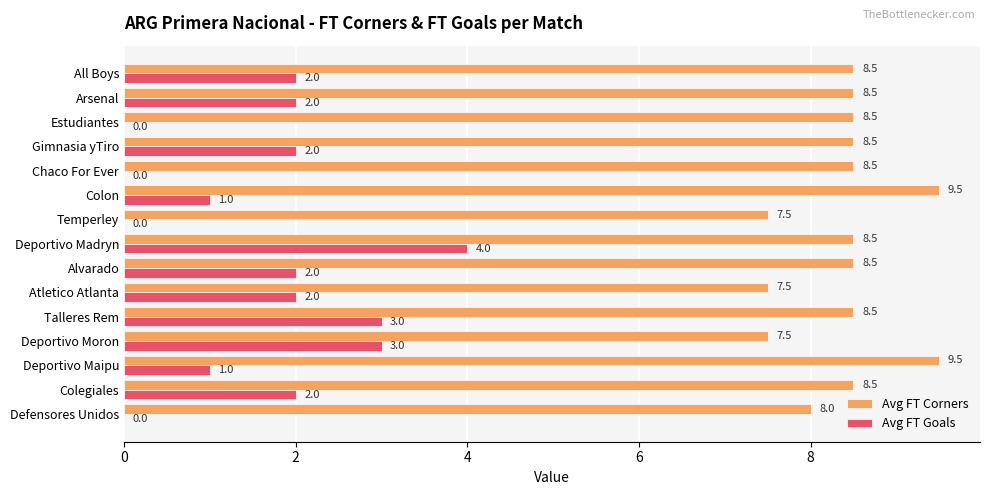

What is the sum of the Avg FT Goals values at Atletico Atlanta and Arsenal?

4.0